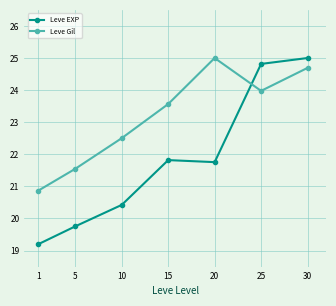

Reading left to right, what are all the values shown in this chart?

Leve EXP: 19.2	19.8	20.4	21.8	21.8	24.8	25.0
Leve Gil: 20.9	21.5	22.5	23.6	25.0	24.0	24.7